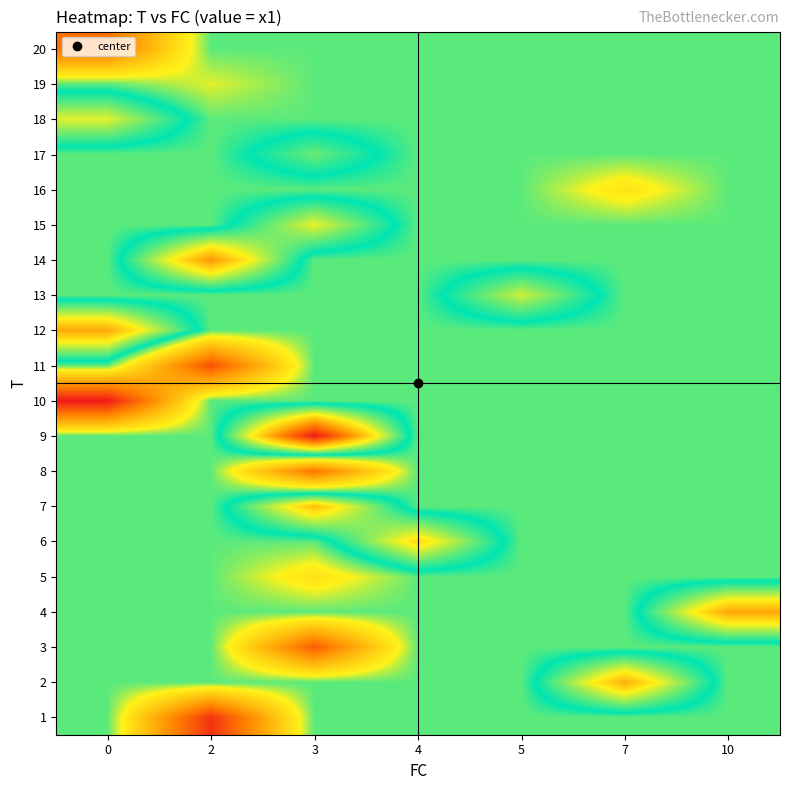

Which has a higher value, 3 or 2?

3